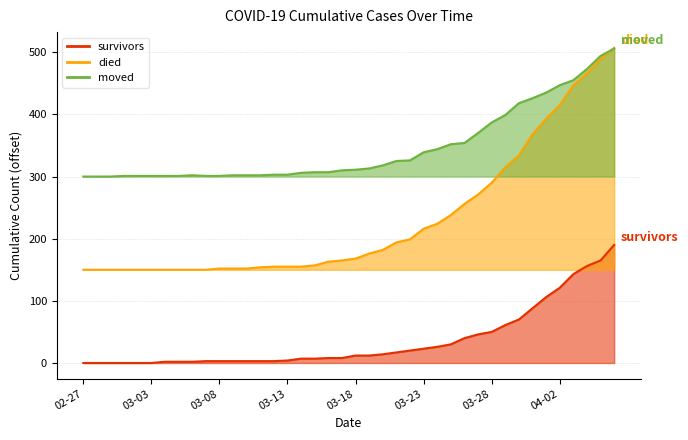

How many categories are shown in the chart?

40